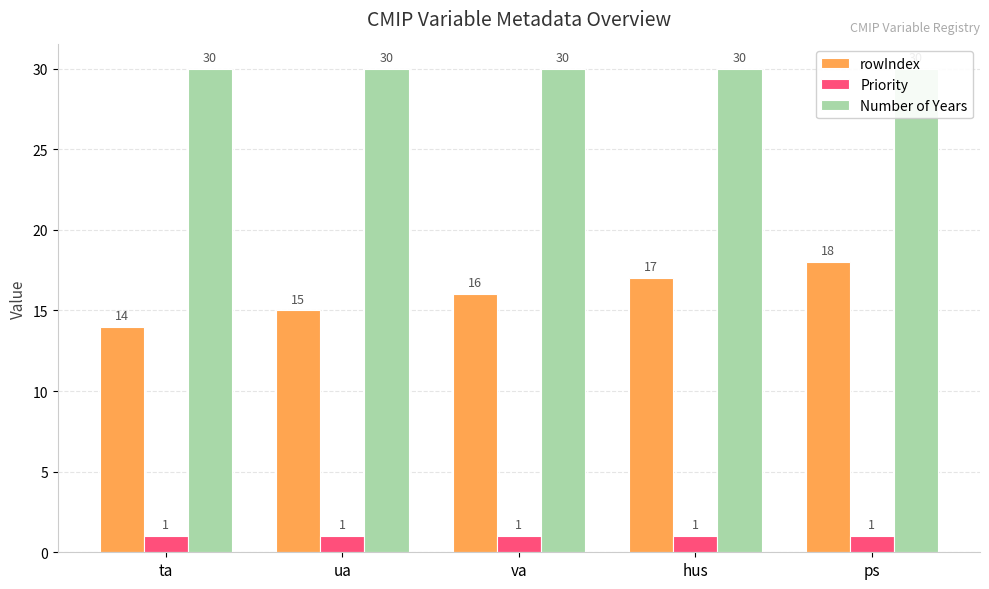

Rank the categories by rowIndex value from highest to lowest.

ps, hus, va, ua, ta